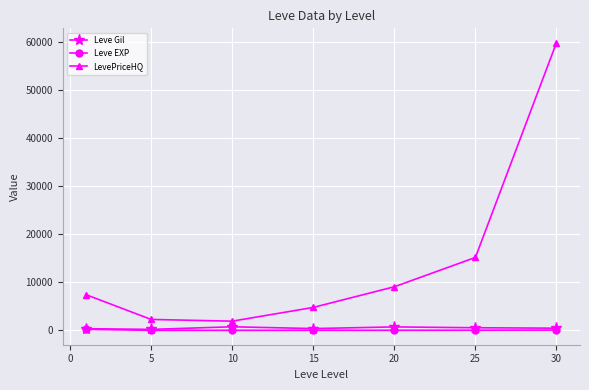

Which series has the largest total across all categories?

LevePriceHQ